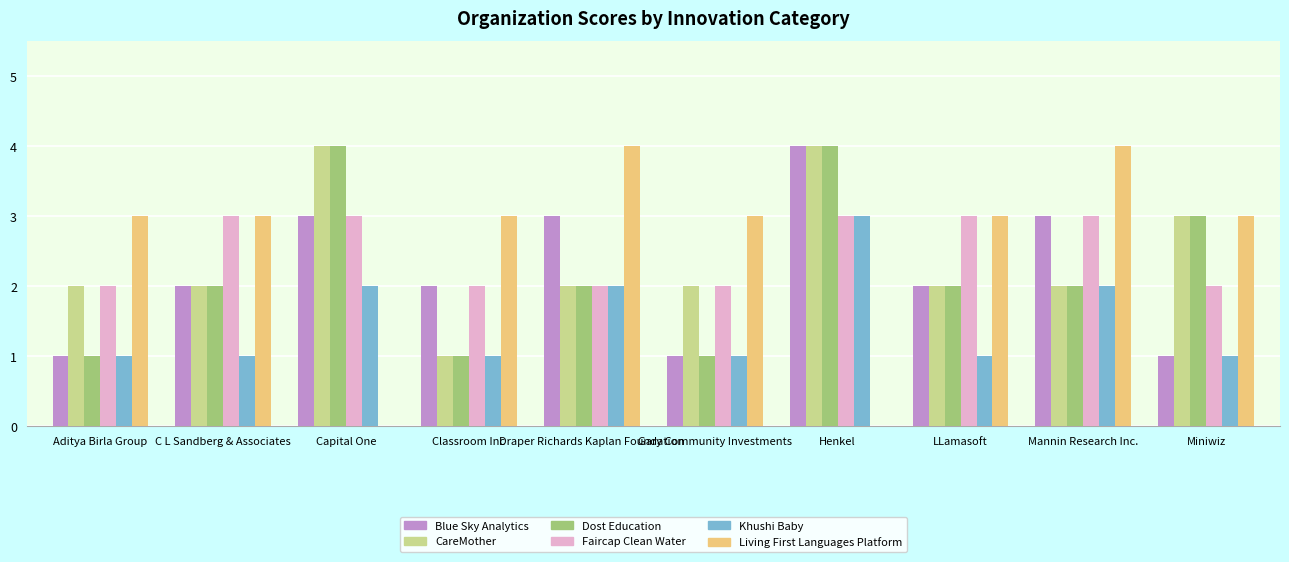

True or false: Dost Education has a value of 3 at Miniwiz.

True